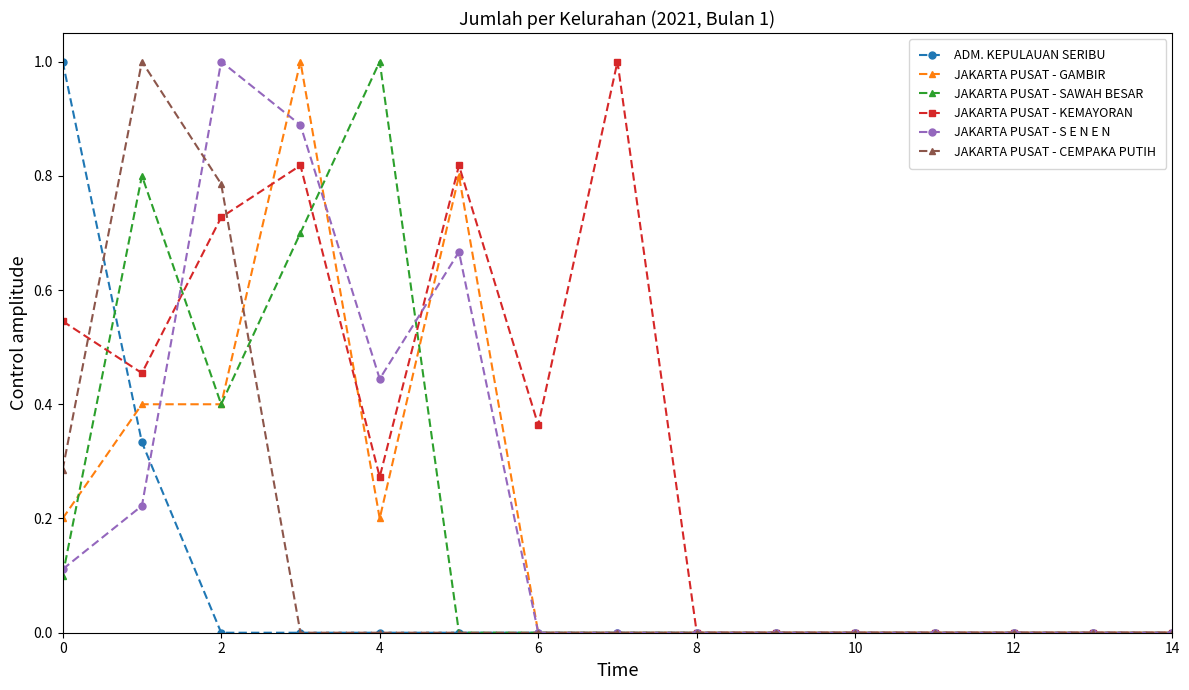

What is the maximum value for JAKARTA PUSAT - S E N E N?

1.0